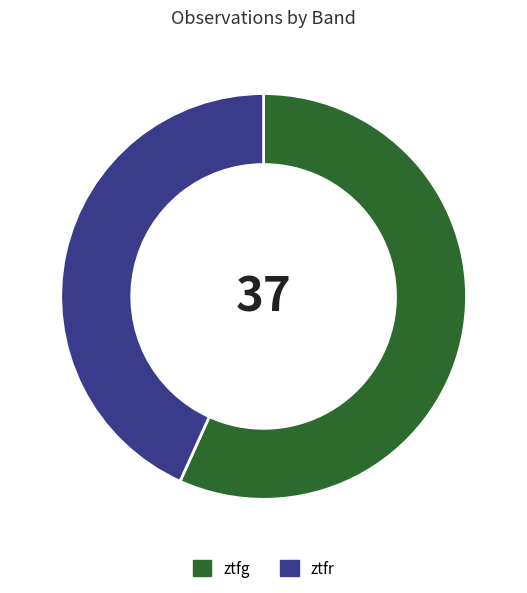

The ztfg slice represents 67% of the pie. True or false?

False